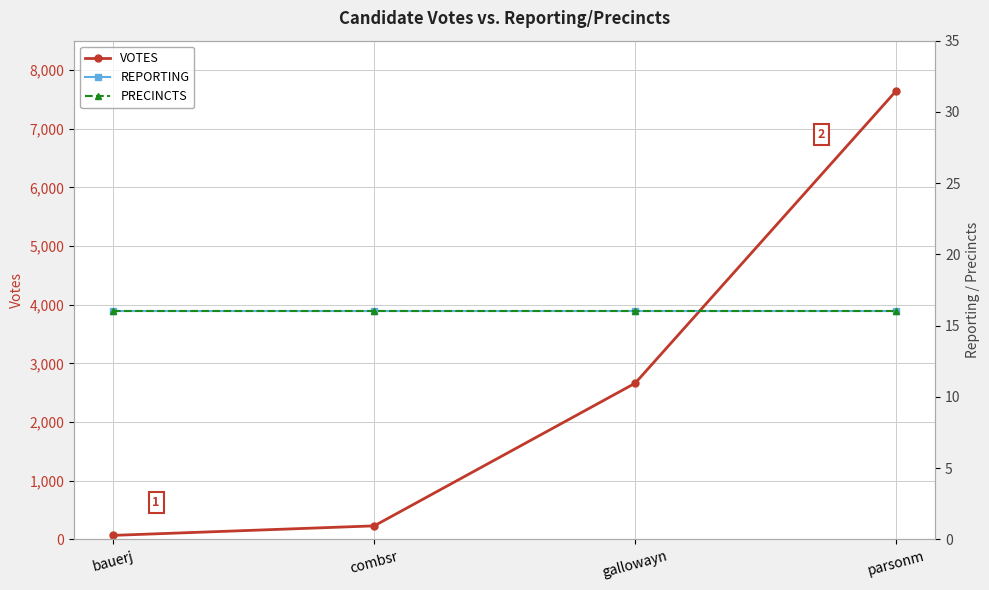

What value does the VOTES series have at gallowayn, to the nearest 50?

2650